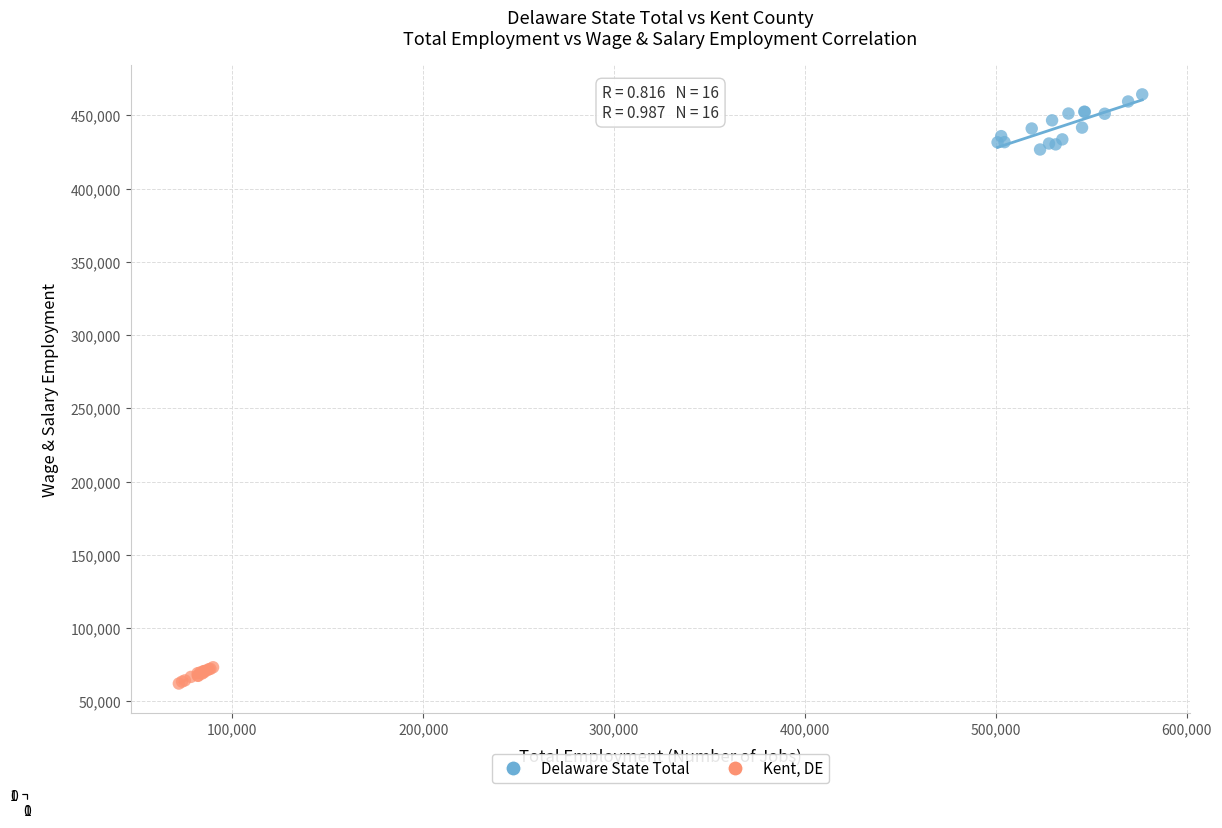

Which series reaches the minimum Y coordinate?

Kent, DE